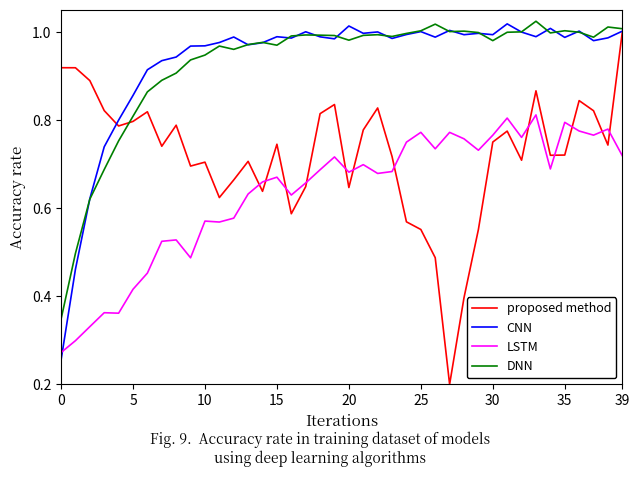

How many times do LSTM and CNN cross each other?

1